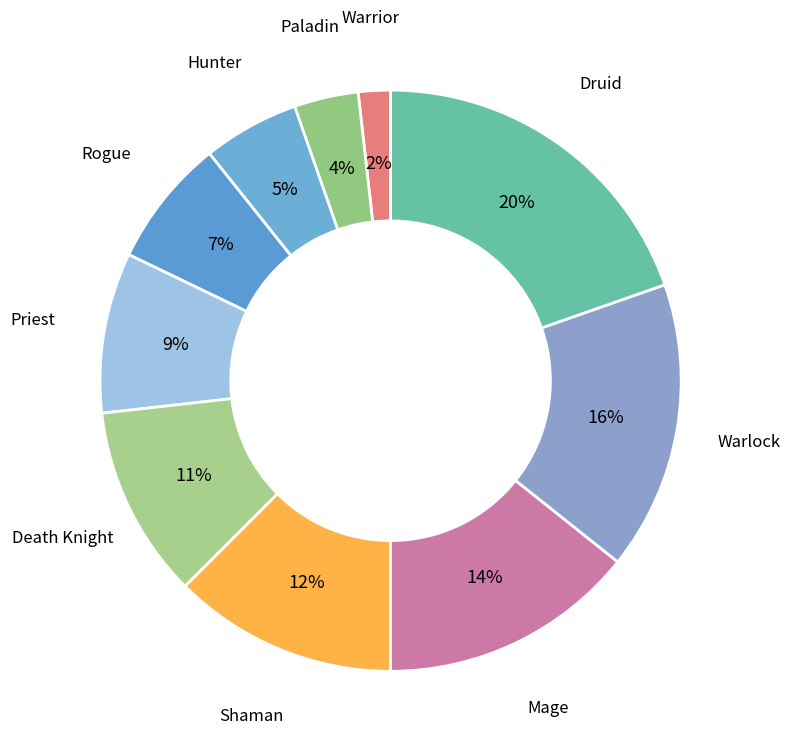

How many segments does this pie chart have?

10